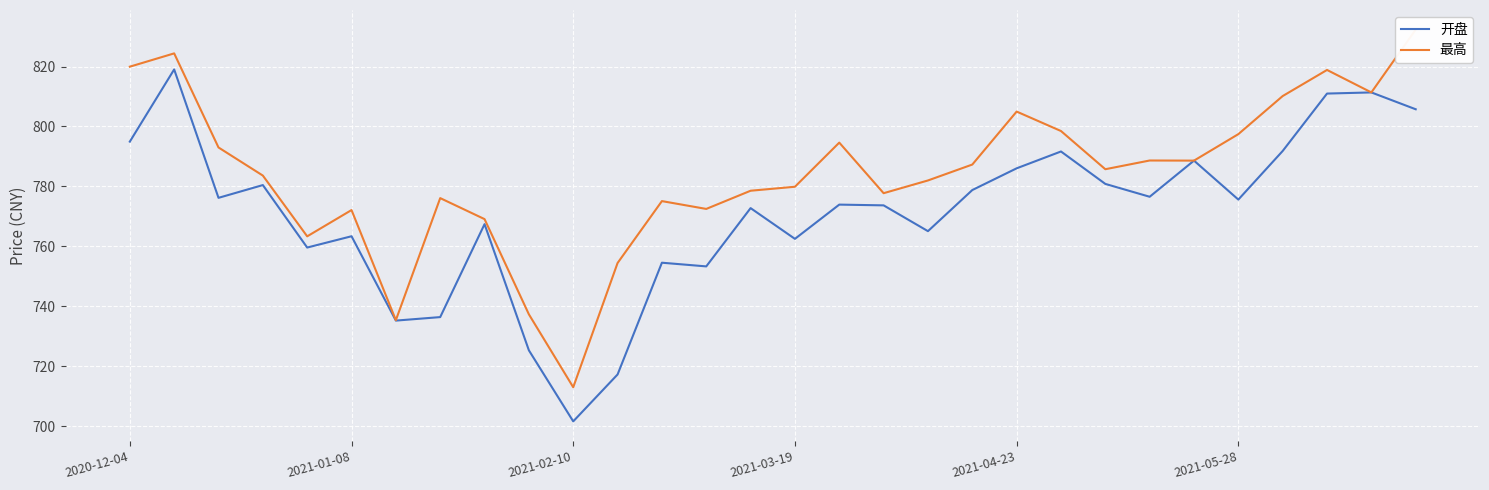

What is the total value across all series at 28?

1622.7